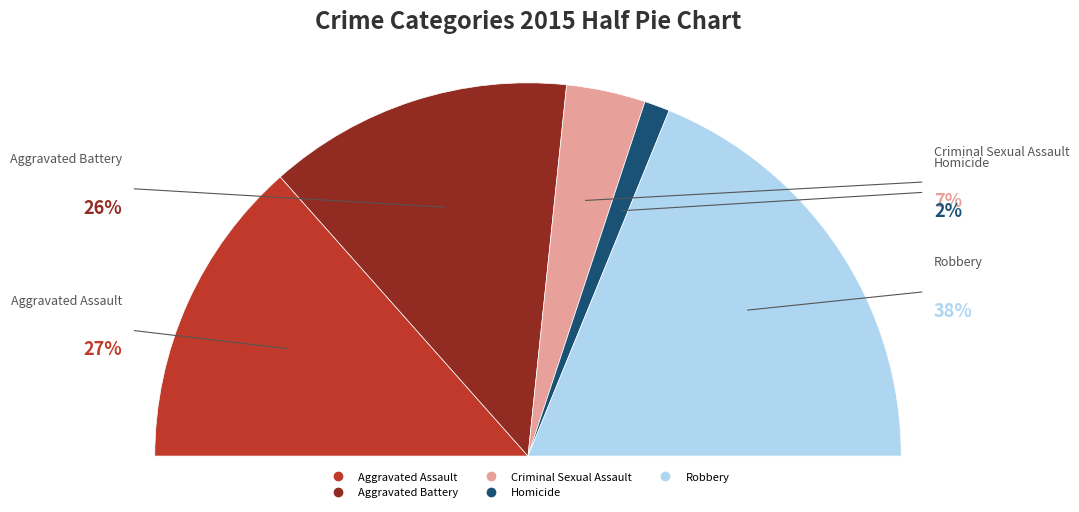

Do Aggravated Battery and Aggravated Assault together represent more than half of the pie?

Yes